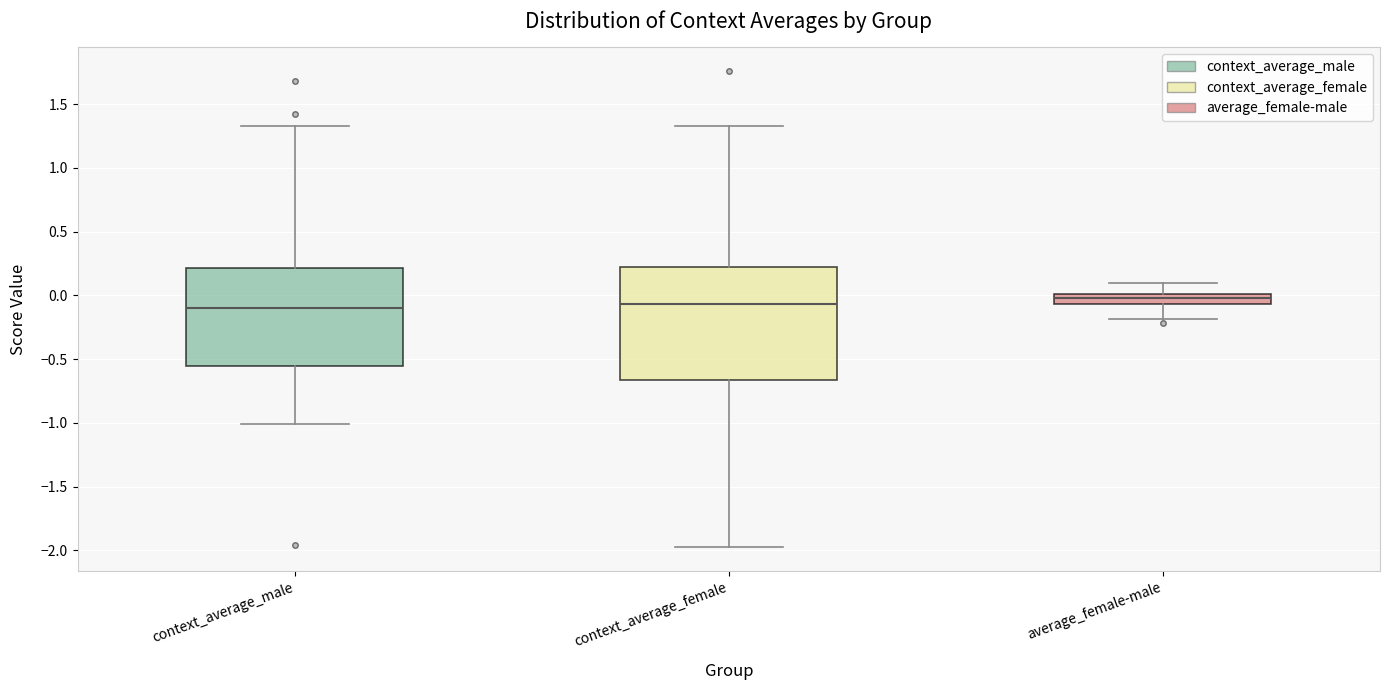

Where is the lower edge of the box for context_average_female on the y-axis? The values are not printed on the chart, so give them approximately, as read against the axis.

-0.65